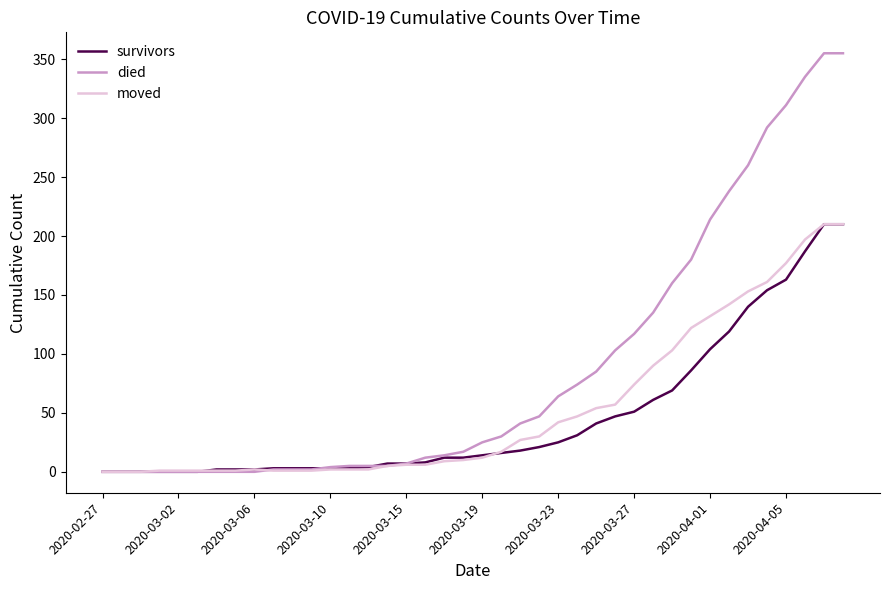

Which series has the largest total across all categories?

died